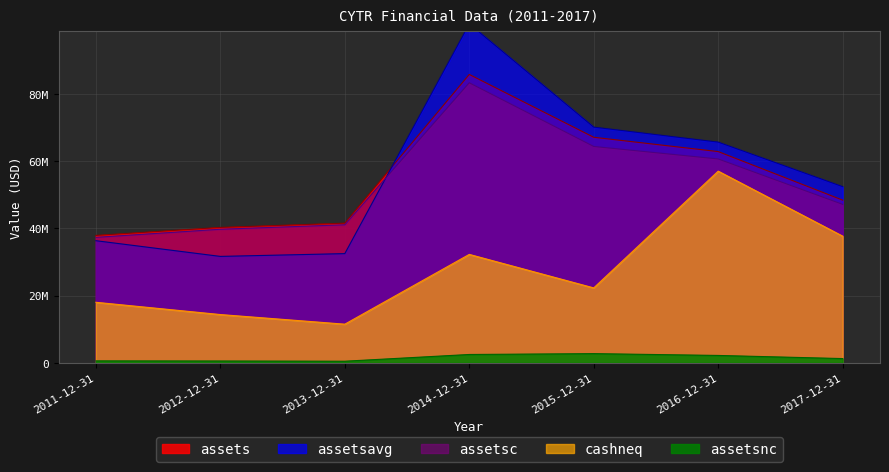

At 2016-12-31, list the series in order from smallest to largest.

assetsnc, cashneq, assetsc, assets, assetsavg